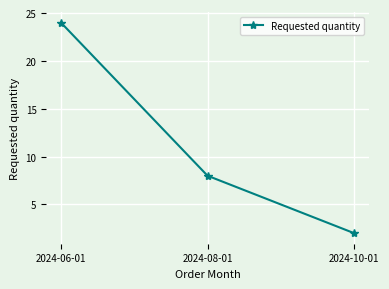

At which label does the data first exceed 8?

2024-06-01